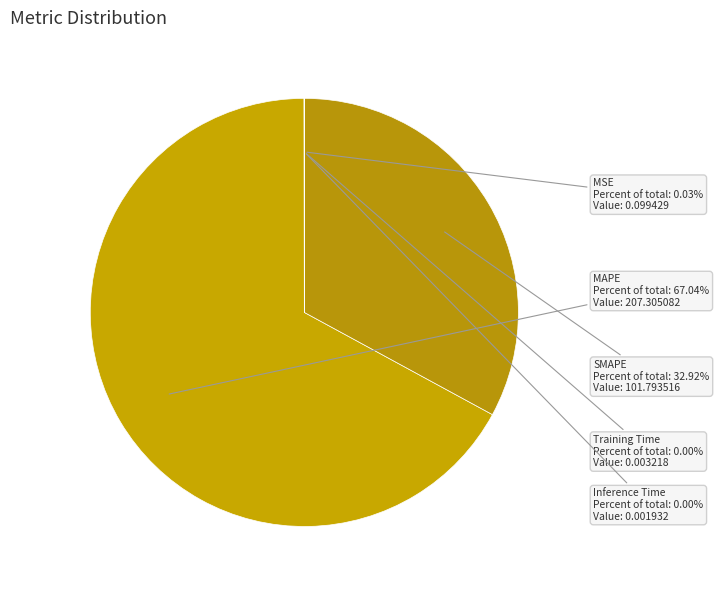

Which has a higher value, MAPE or SMAPE?

MAPE